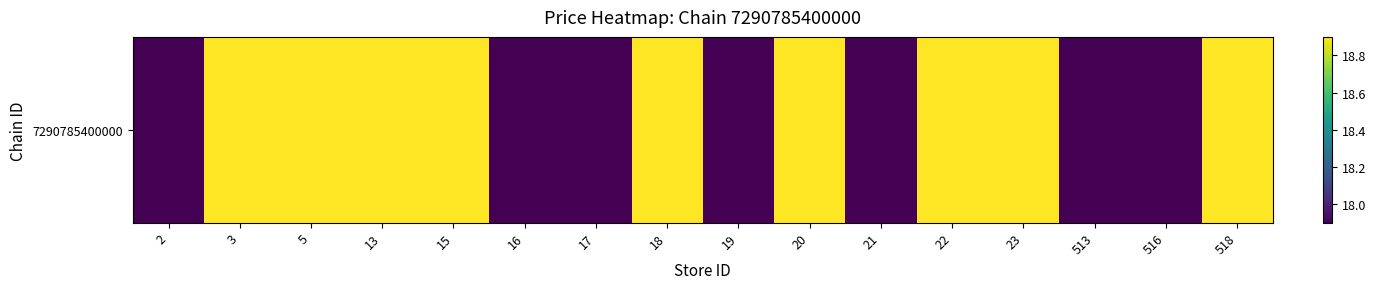

Read the value at 16.

17.9